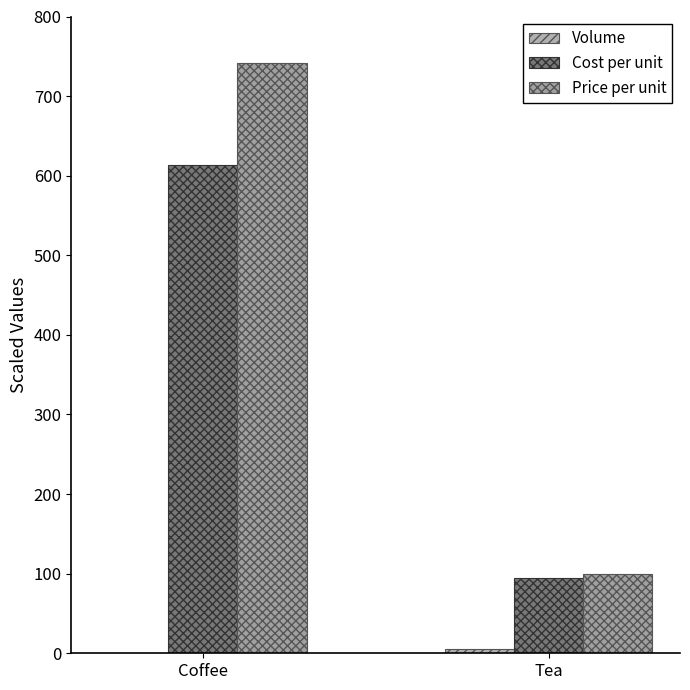

How many Cost per unit values are between 95 and 614?

2